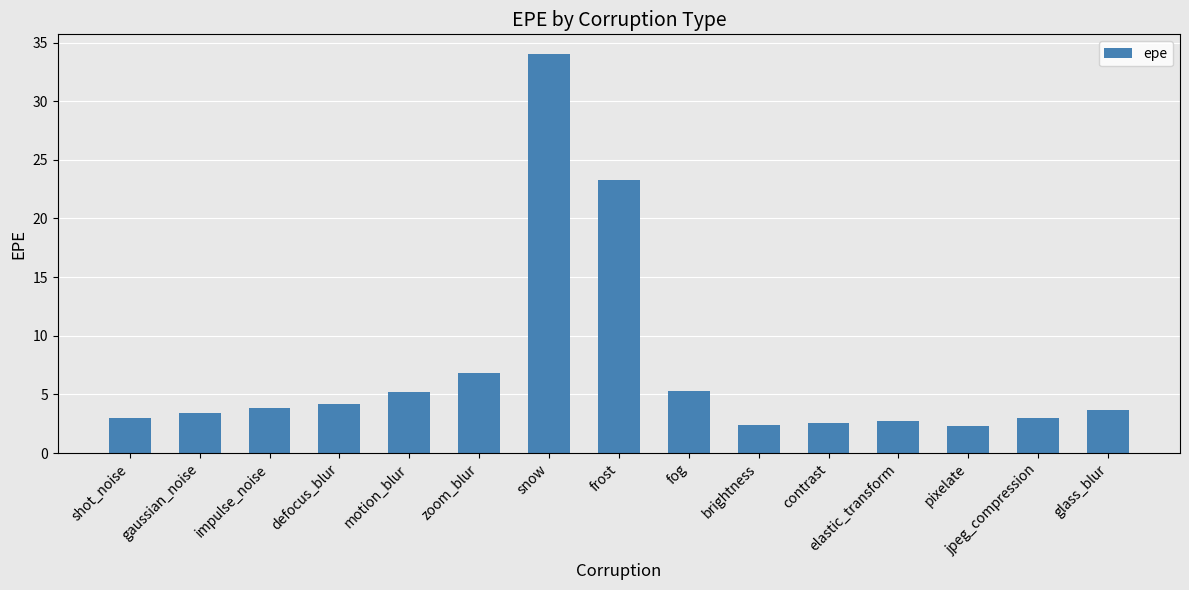

What is the greatest value displayed?

34.0